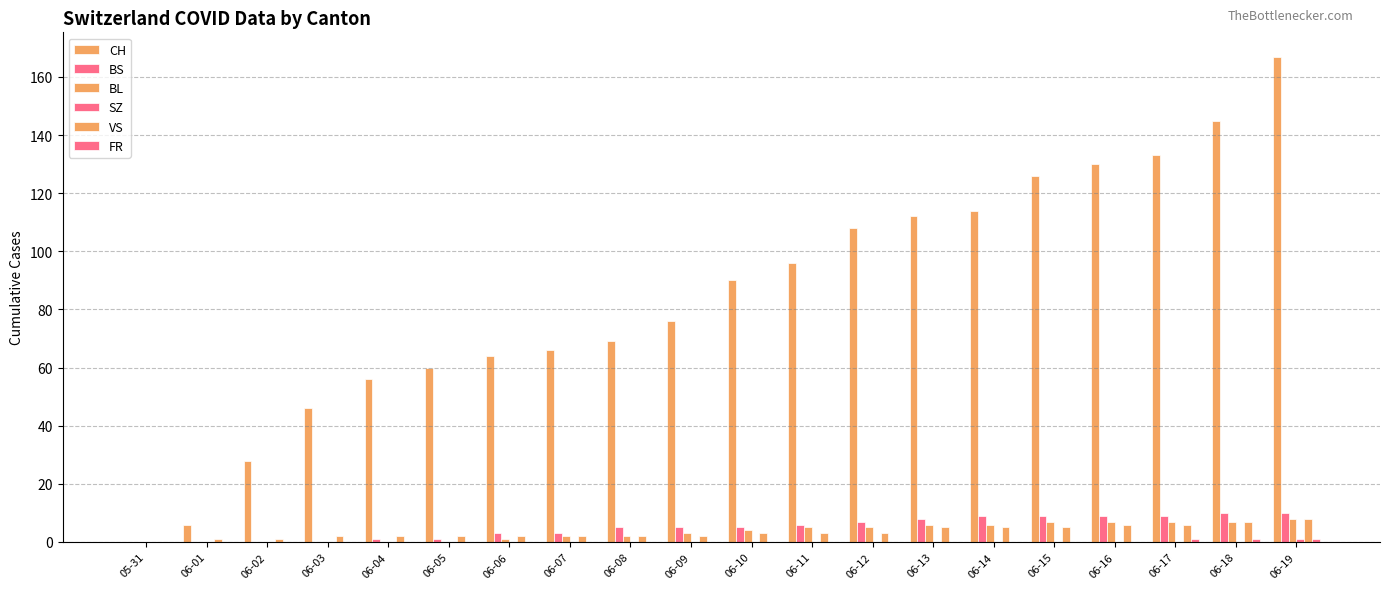

Which category has the highest value across all series?

06-19